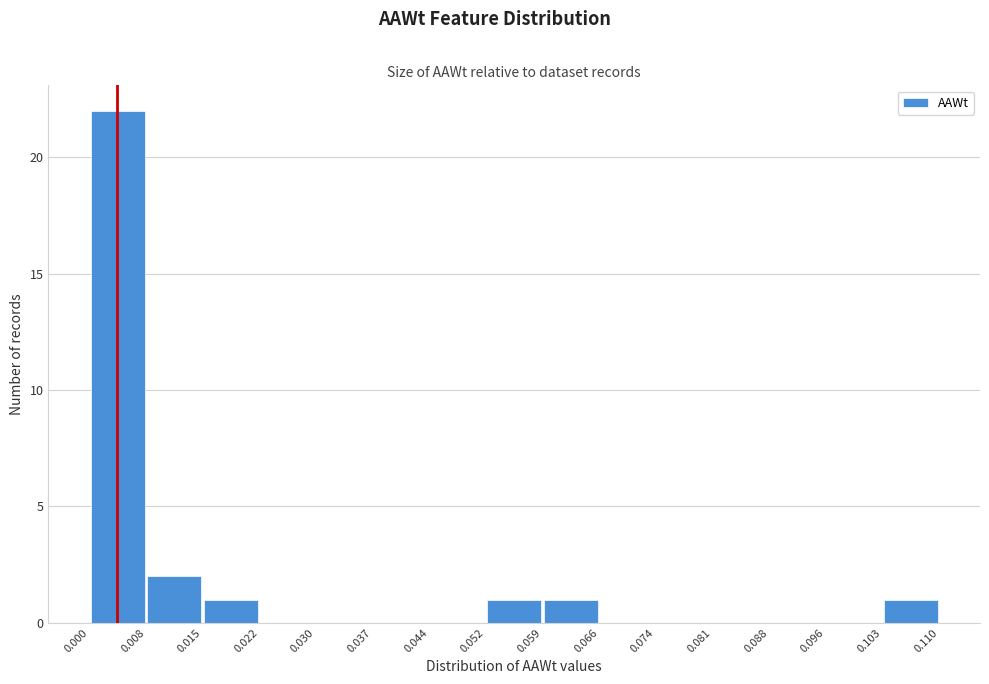

How tall is the bar that spans 0.015 to 0.022 on the x-axis? The values are not printed on the chart, so give them approximately, as read against the axis.

1